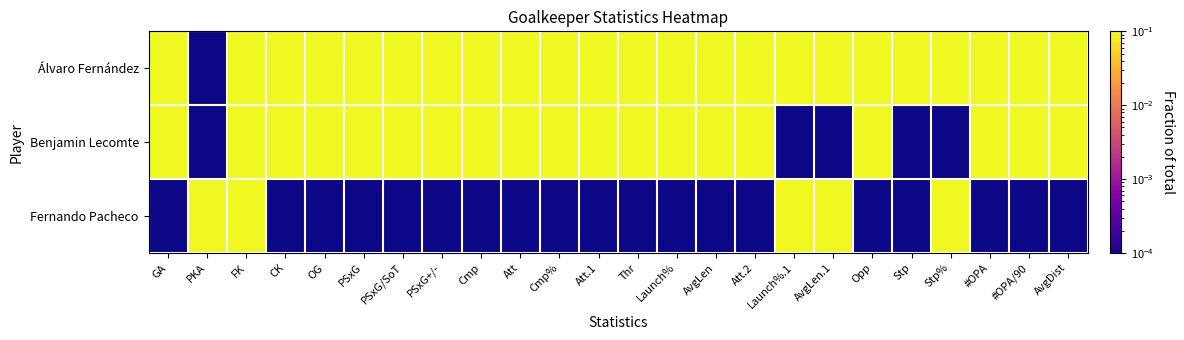

Which category has the lowest value across all series?

PKA